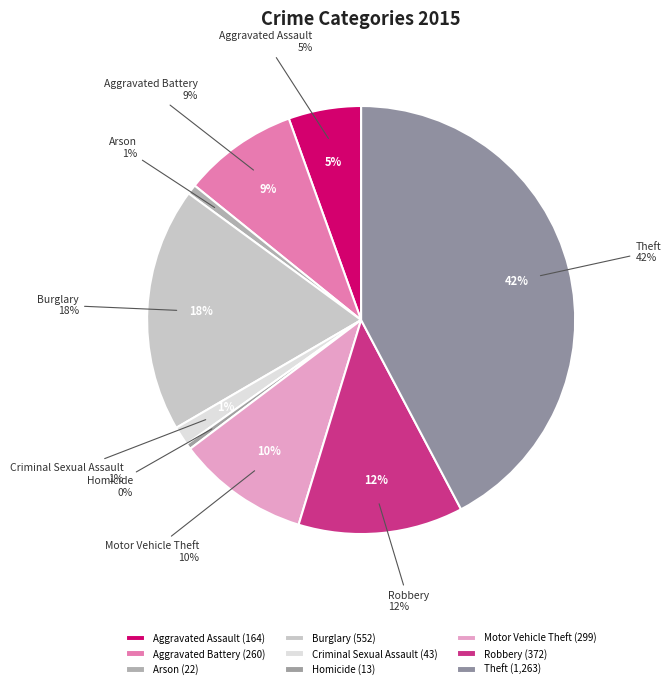

Rank the categories by value from highest to lowest.

Theft, Burglary, Robbery, Motor Vehicle Theft, Aggravated Battery, Aggravated Assault, Criminal Sexual Assault, Arson, Homicide